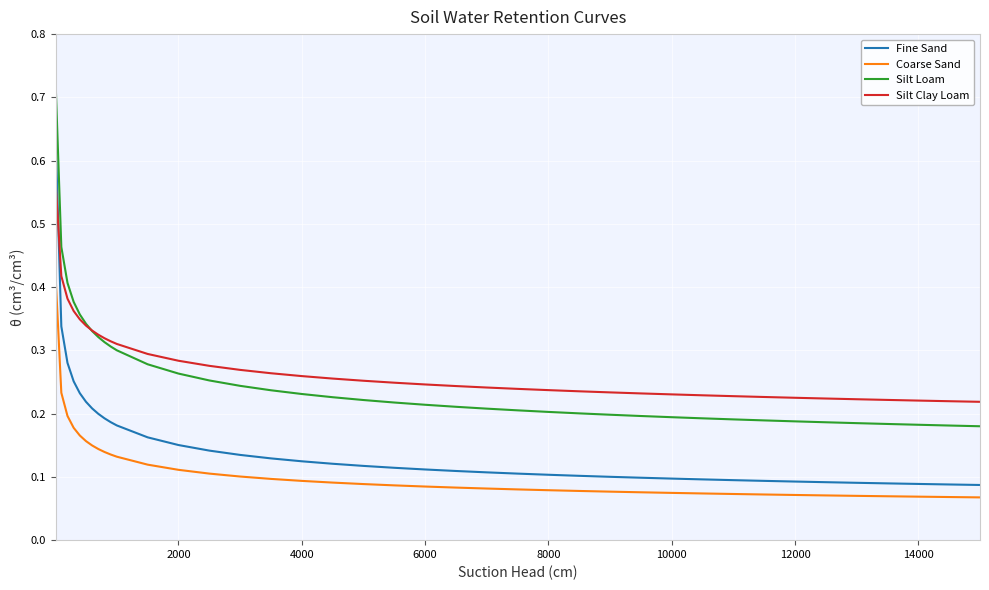

True or false: Coarse Sand and Silt Loam intersect in this chart.

False